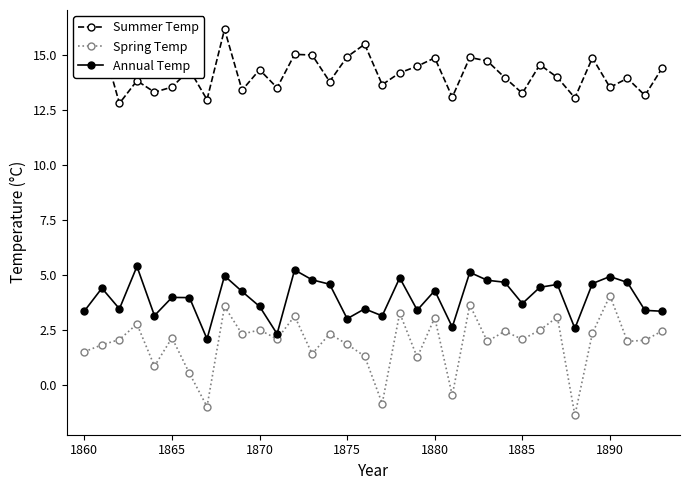

True or false: Annual Temp has more than 2 points higher than both neighbors.

True